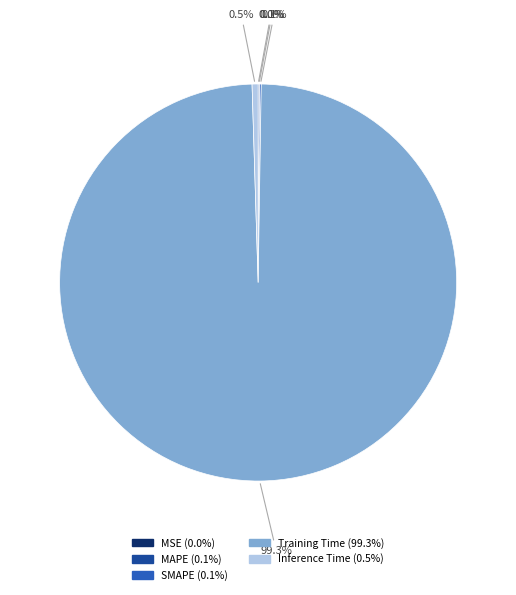

Does Inference Time represent more than half of the total?

No